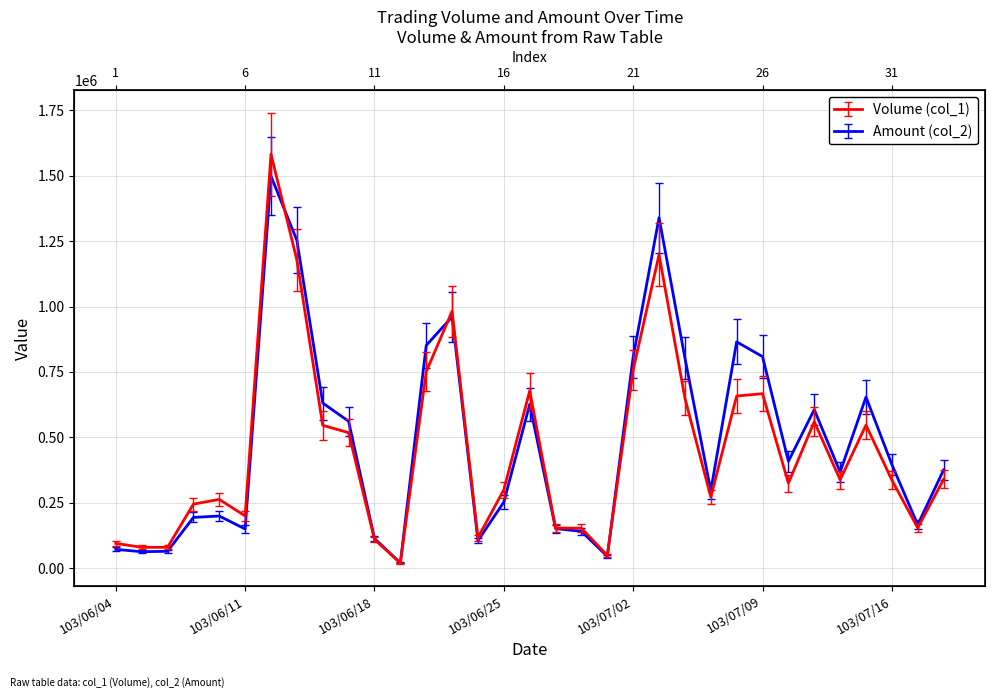

Is it true that Amount (col_2) equals 710045 at 103/07/10?

False